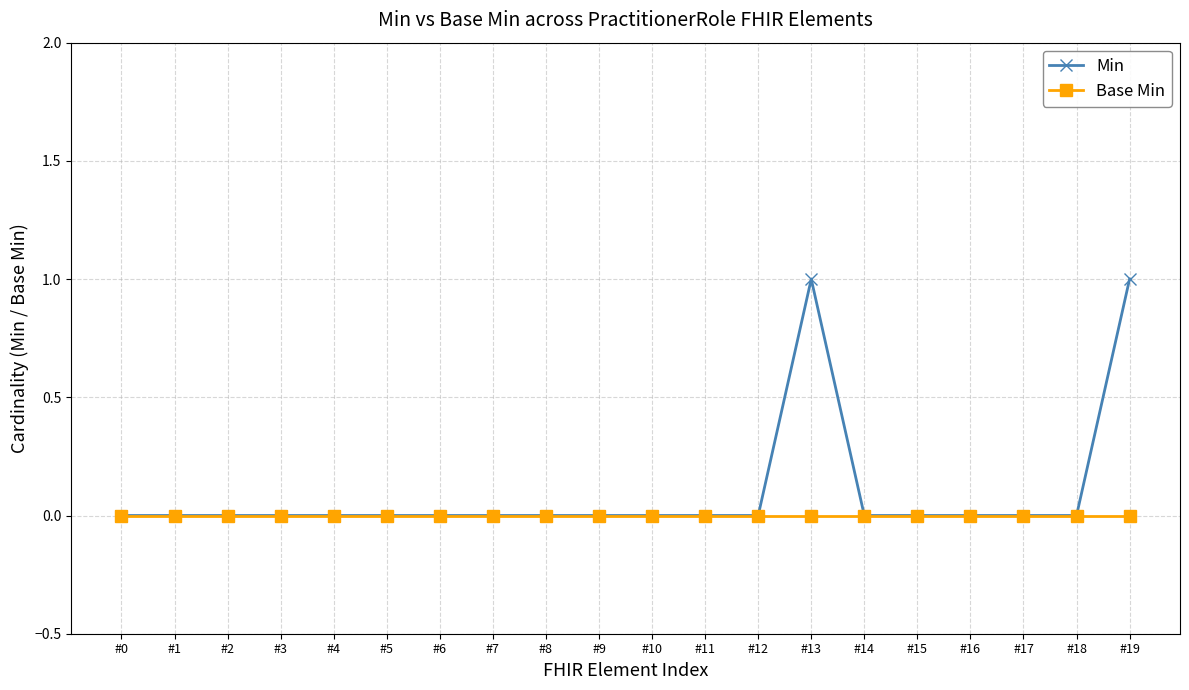

Which series has the widest spread of values?

Min